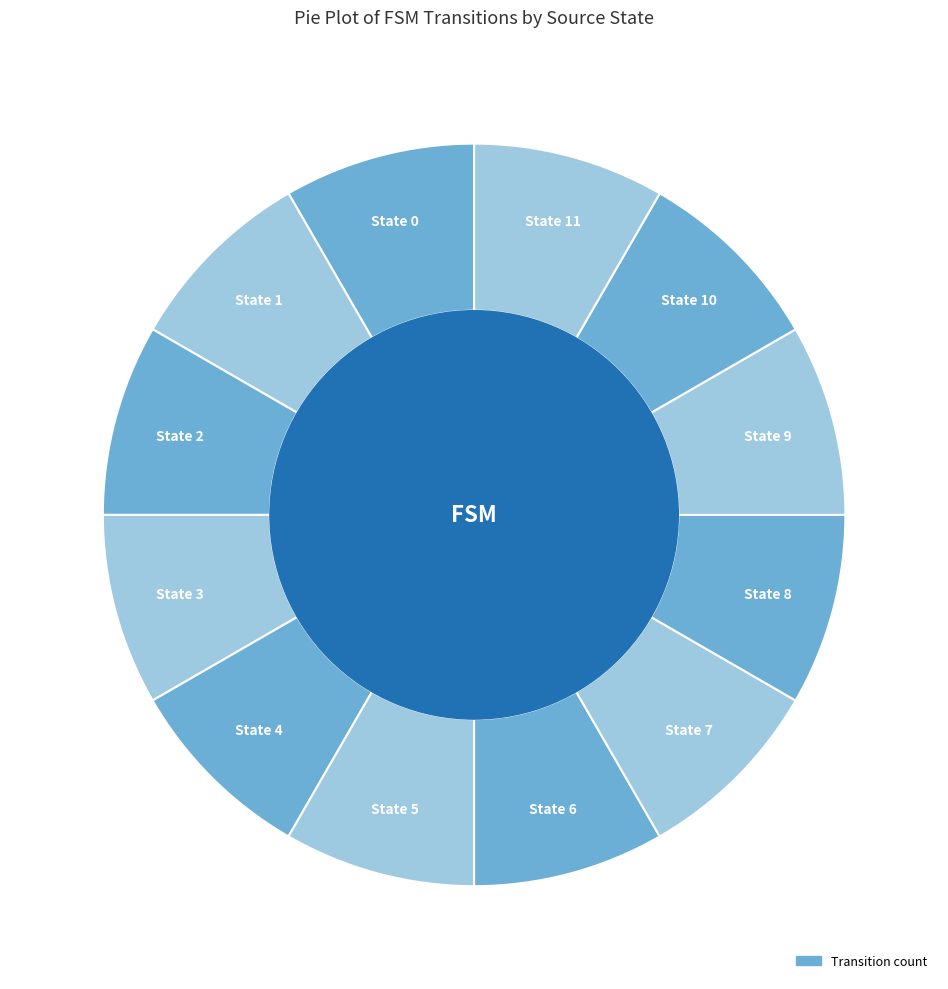

True or false: State 3 accounts for 1% of the total.

False